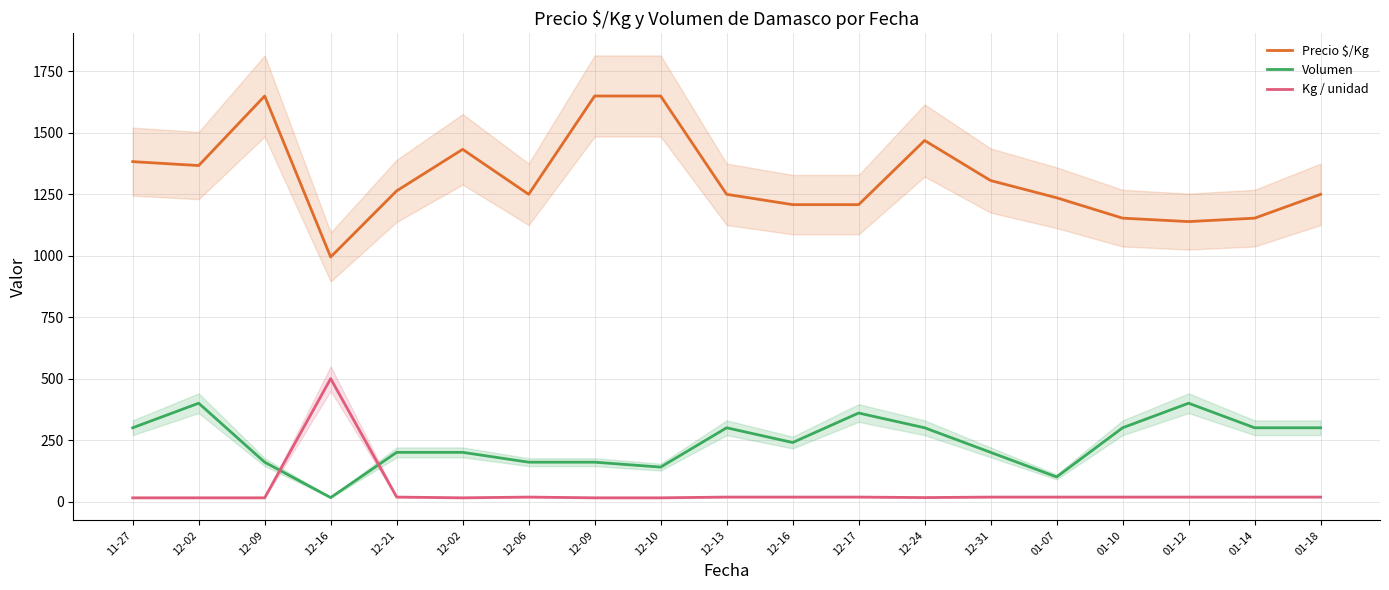

What is the highest value of the Precio $/Kg series?

1650